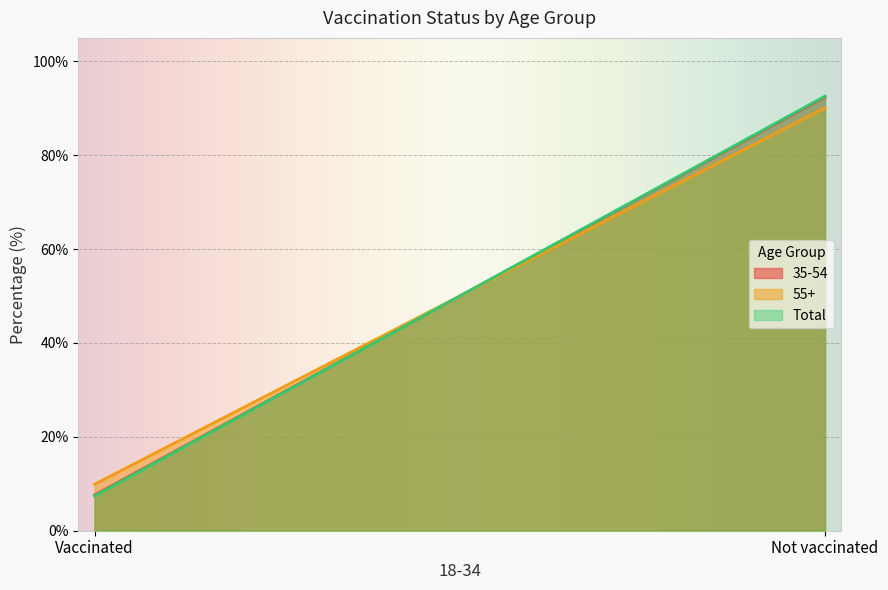

At which label does 55+ reach its minimum?

Vaccinated